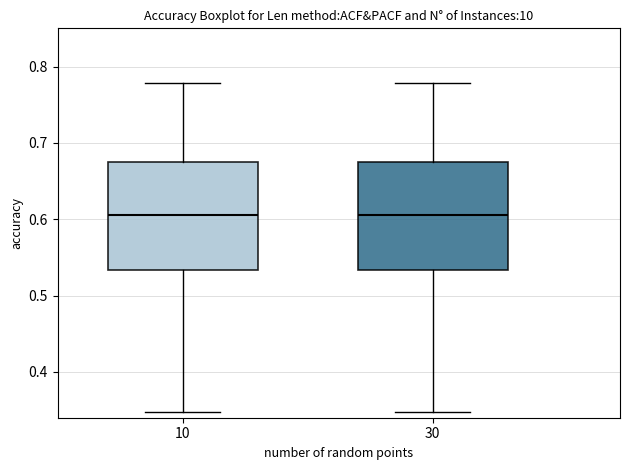

Where does the lower whisker of the box at x = 30 end on the y-axis? The values are not printed on the chart, so give them approximately, as read against the axis.

0.35